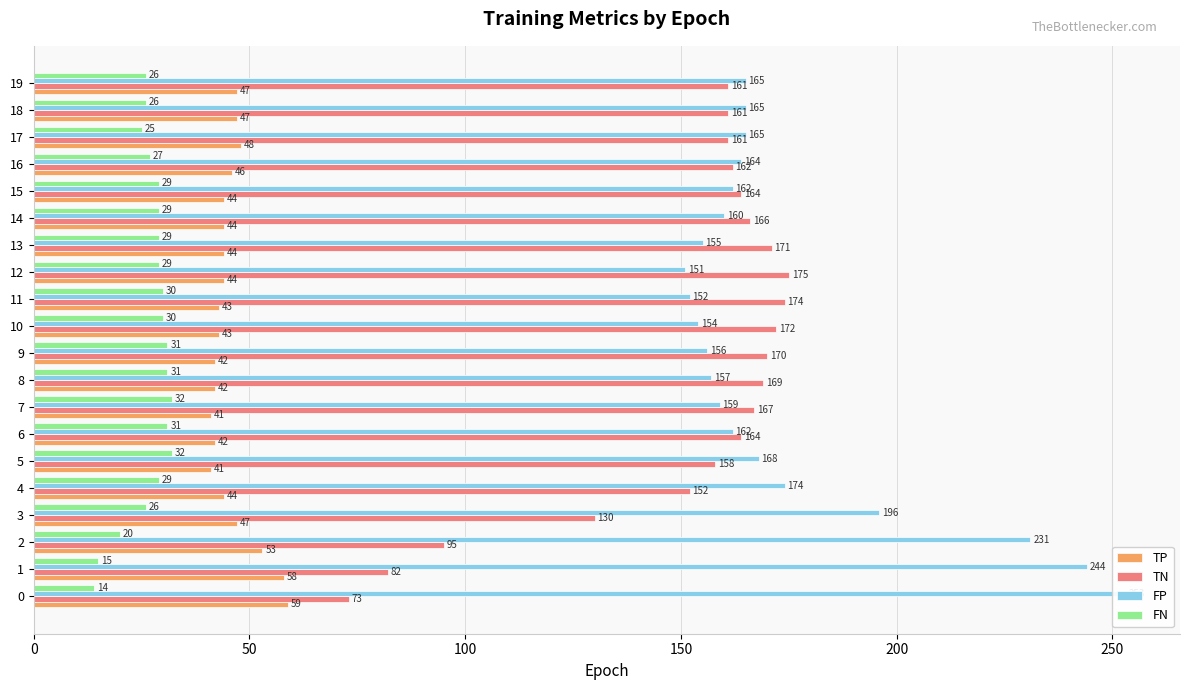

What is the minimum value for TN?

73